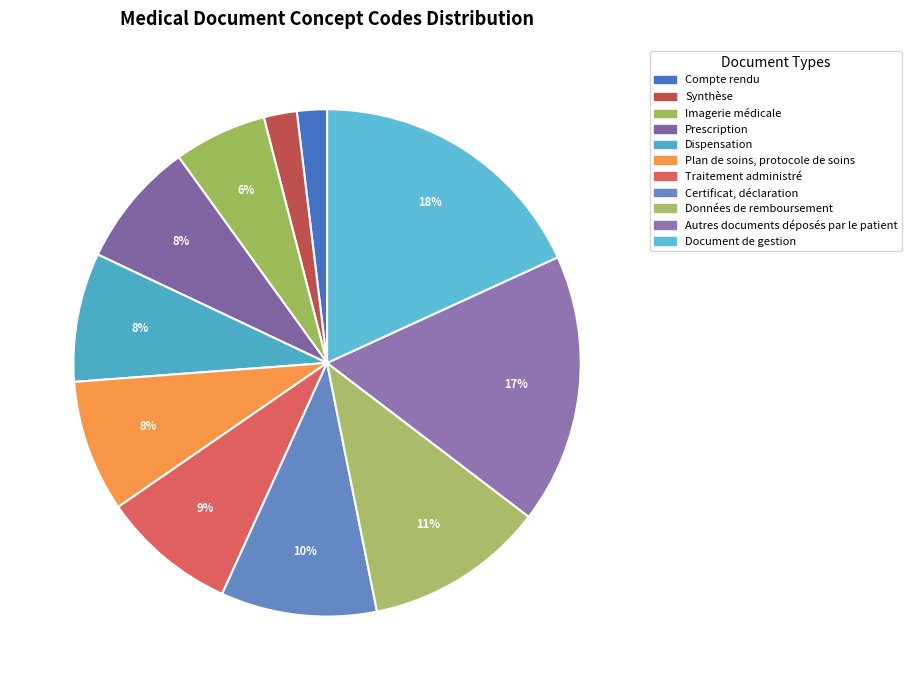

What is the smallest slice in the pie chart?

Compte rendu